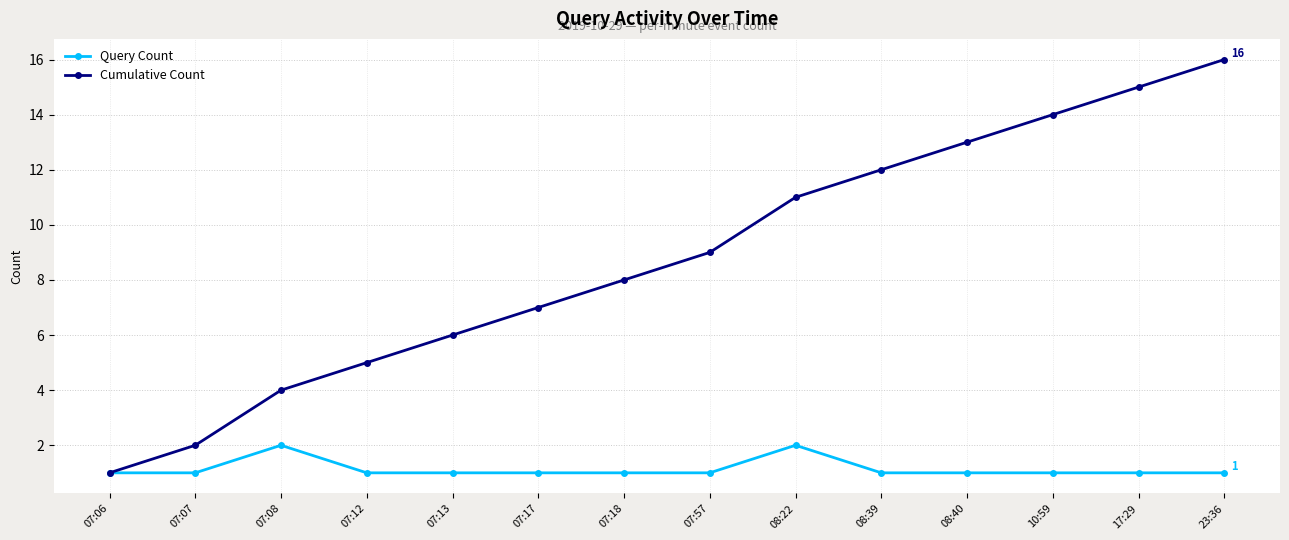

What is the maximum value shown in the chart?

16